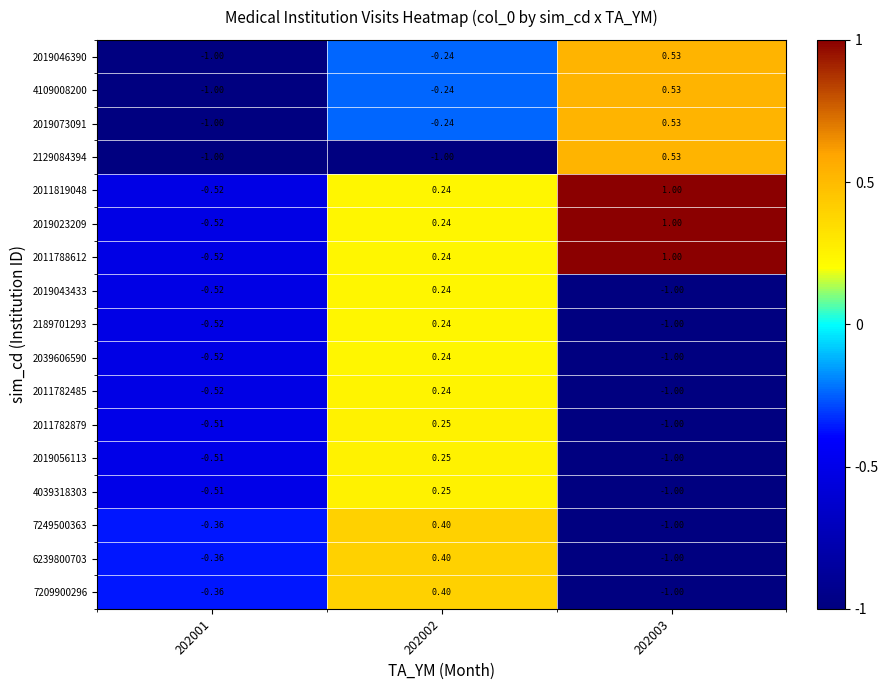

How many data points does each series have?

3